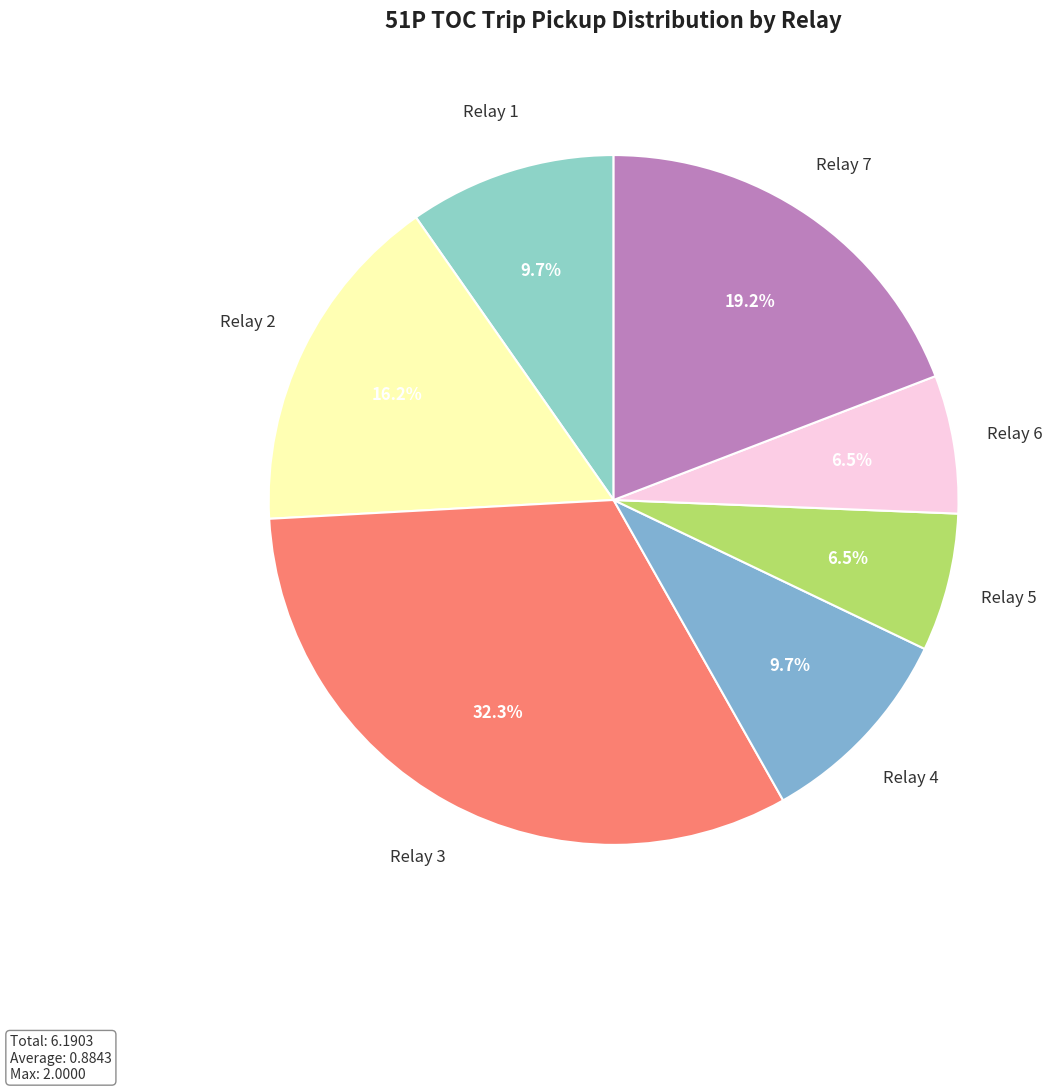

To the nearest percent, what is the combined percentage of Relay 4 and Relay 3?

42%